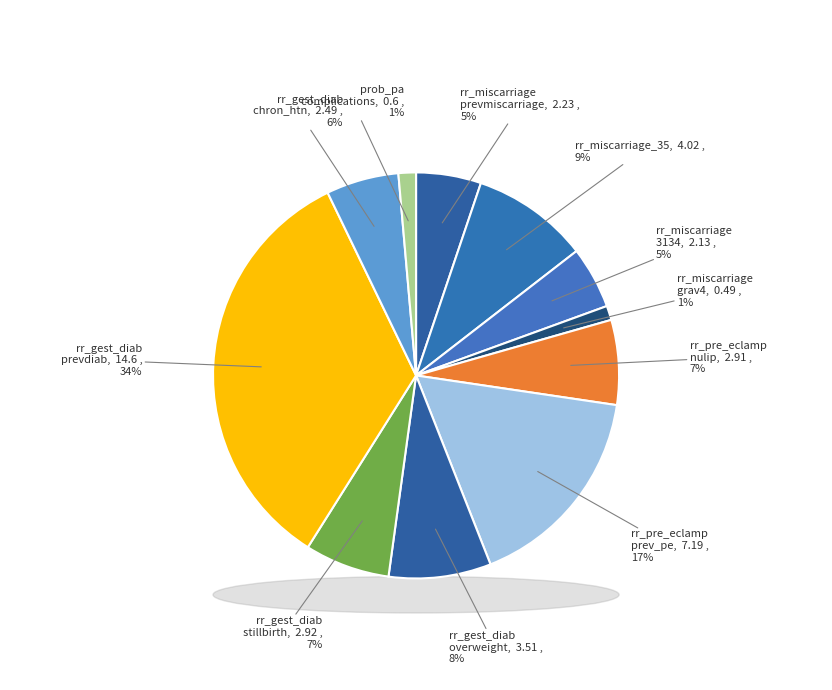

What portion of the pie excludes rr_miscarriage_prevmiscarriage?

94.8%